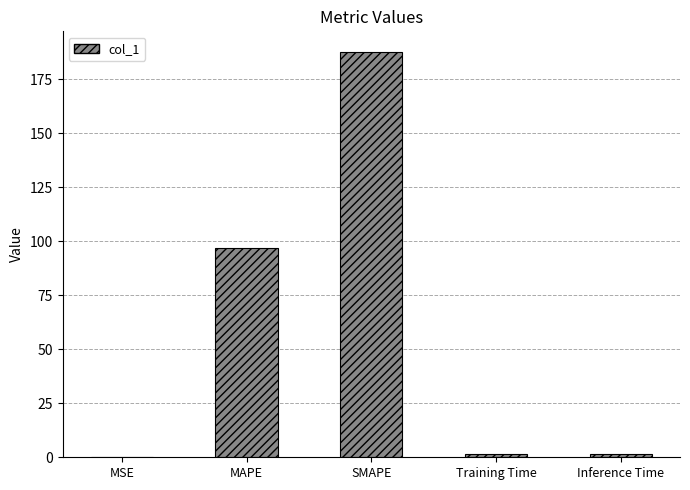

What is the approximate value at SMAPE?

187.9